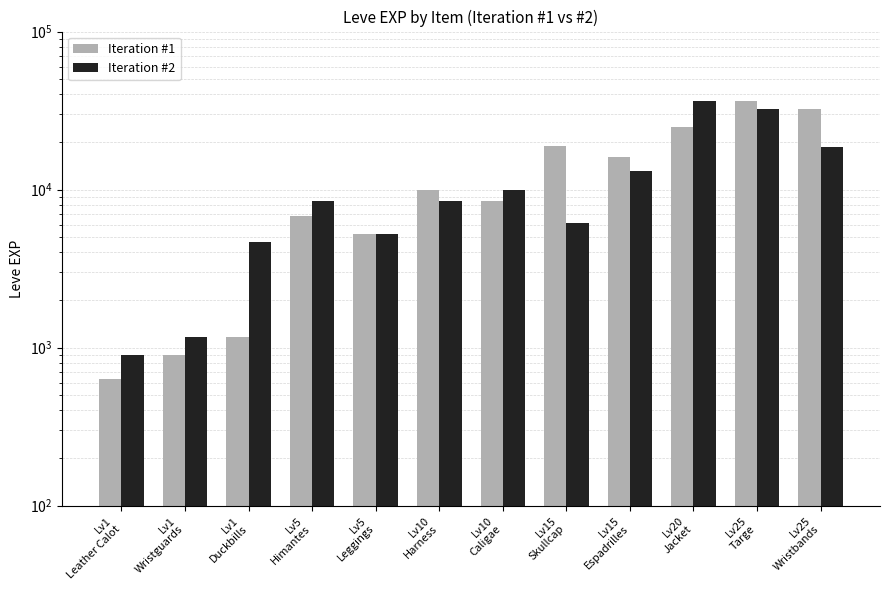

At which label does Iteration #2 first exceed 8430?

Lv10
Caligae